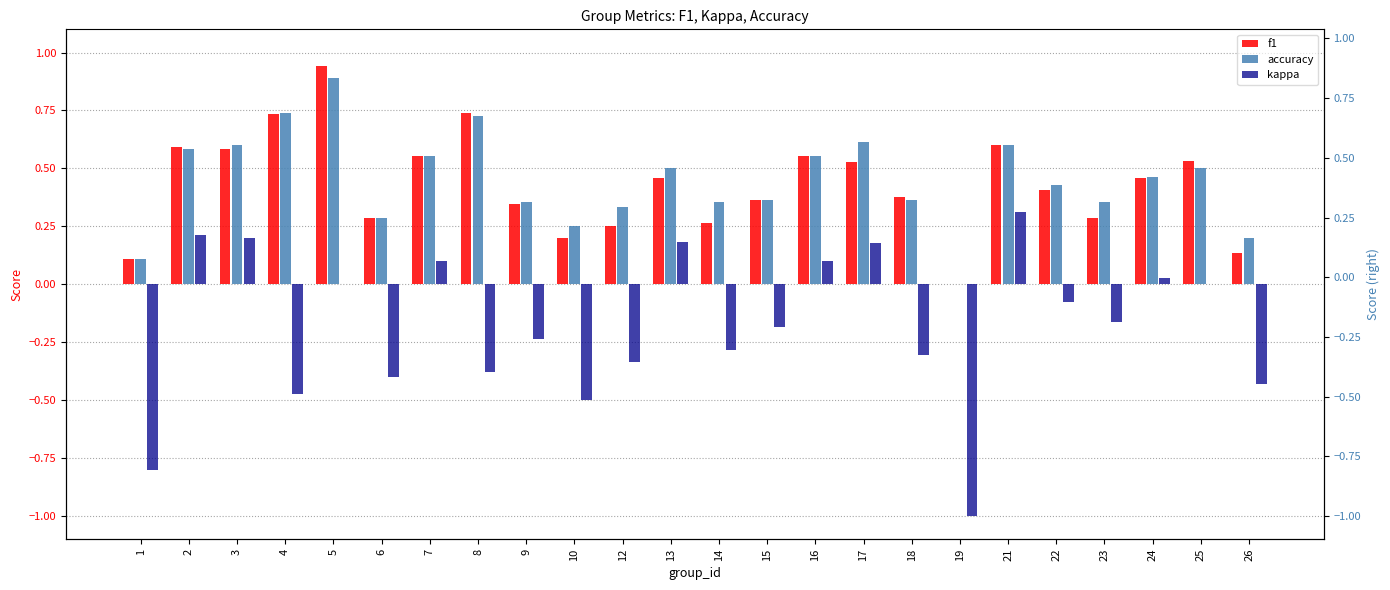

What is the difference between the second highest and second lowest values in the kappa series?

1.0